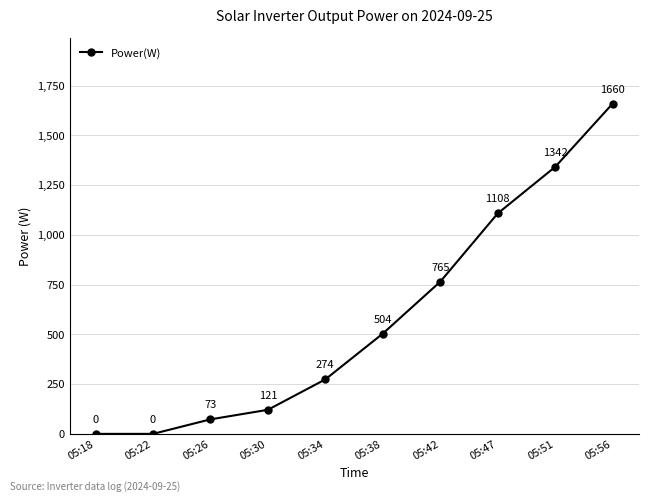

How many data points are less than 504?

5